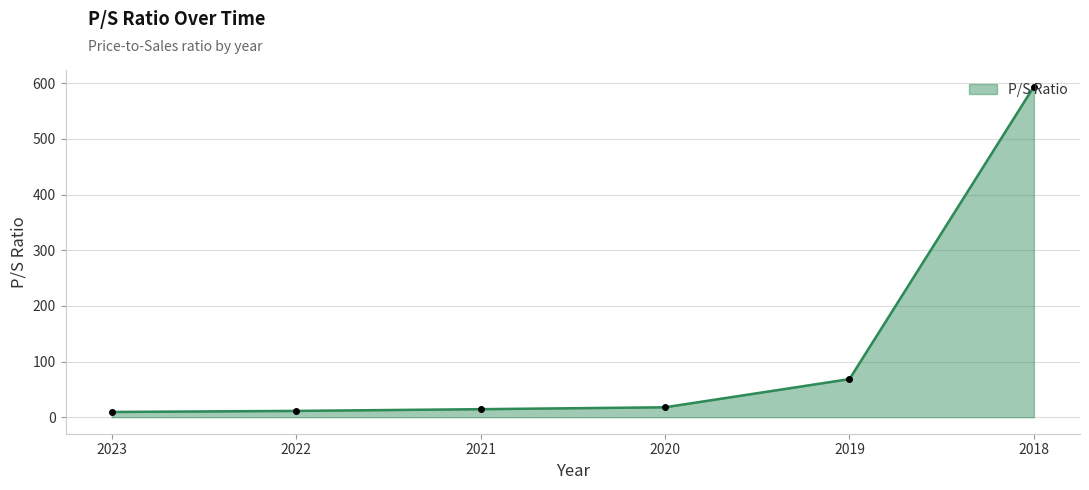

What is the change in value from 2022 to 2021?

+3.1